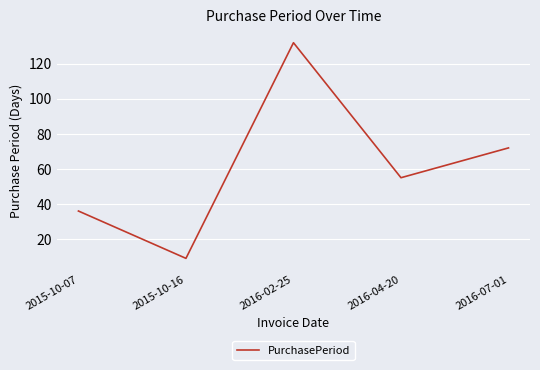

Reading left to right, extract all data points from this chart.

36	9	132	55	72